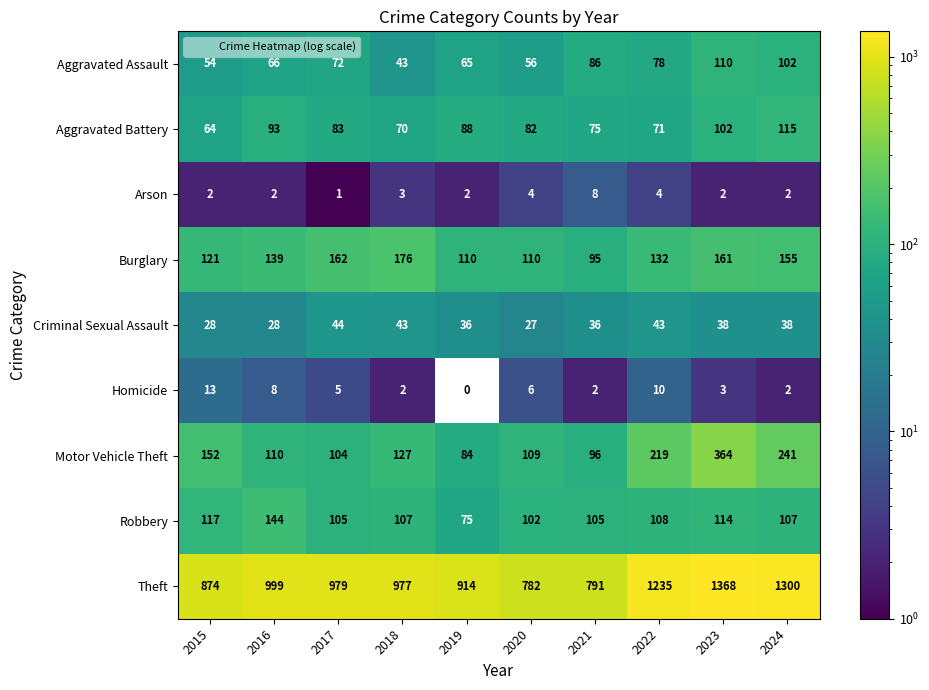

Is it true that Burglary equals 176 at 2020?

False